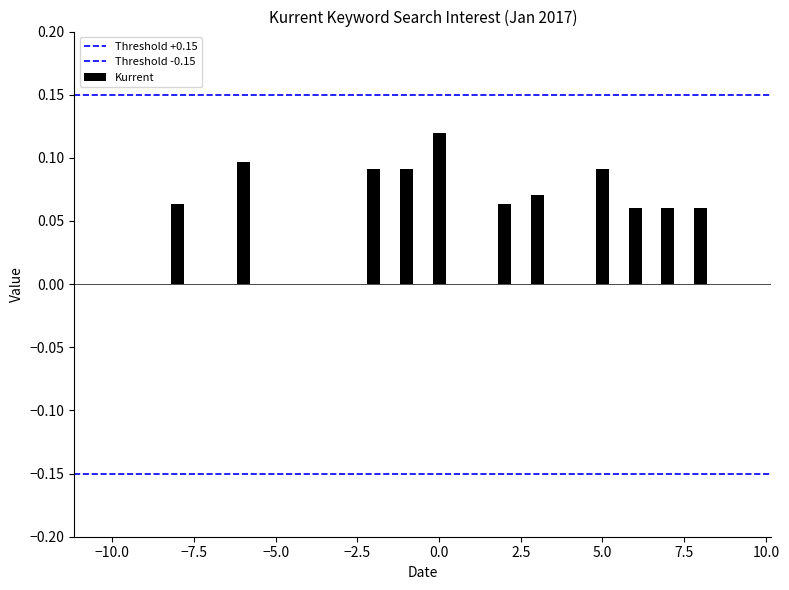

What is the lowest value of the Threshold -0.15 series?

-0.1